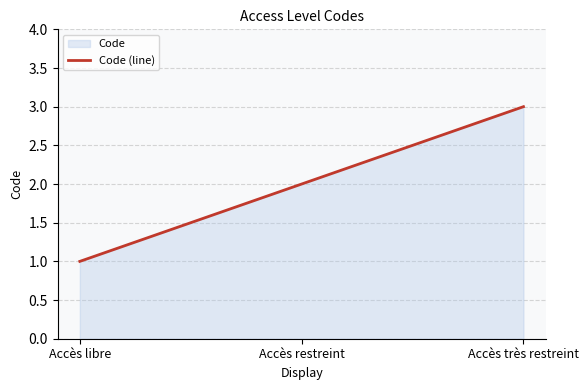

What is the value of the 2nd point from the left?

2